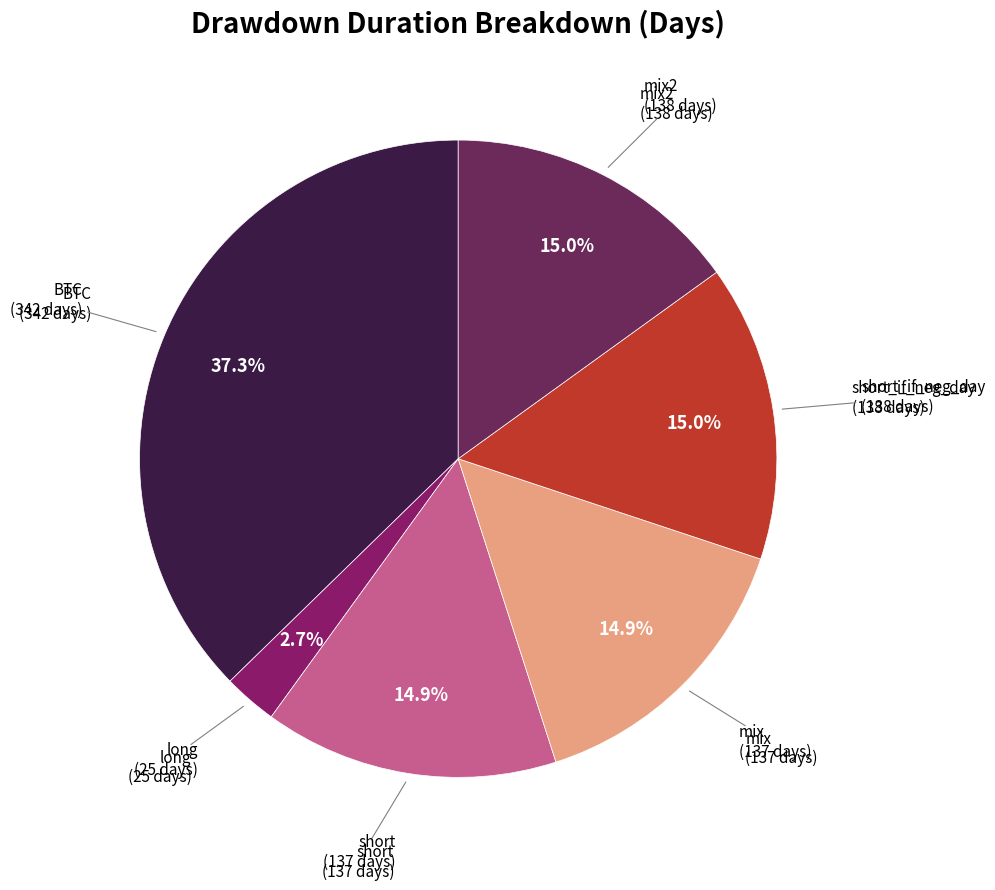

Which slice is the smallest?

long